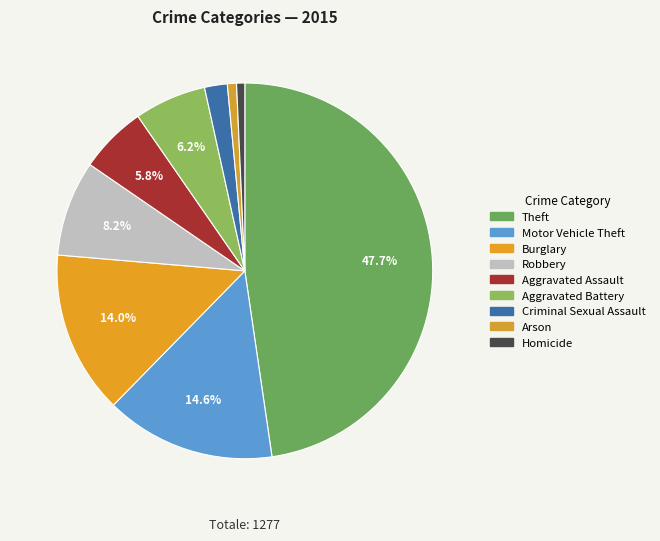

What percentage is the Burglary slice, to the nearest percent?

14%